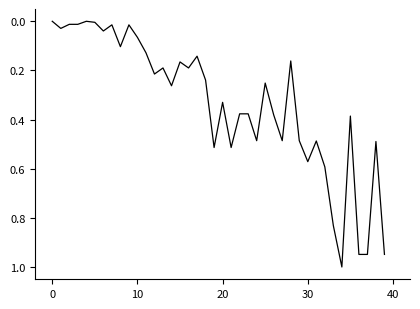

What is the greatest value displayed?

1.0